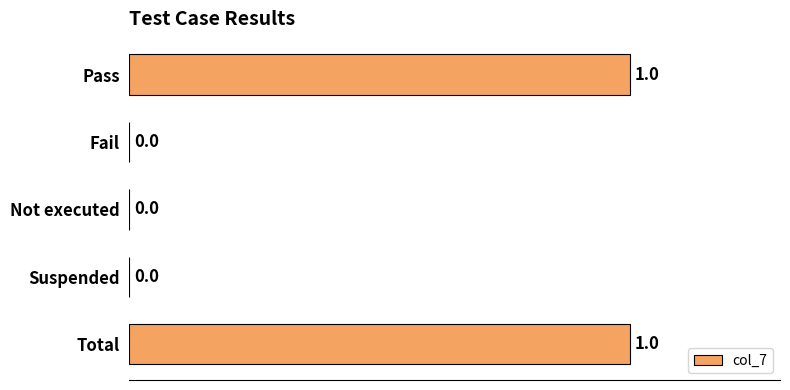

Which has a higher value, Suspended or Total?

Total